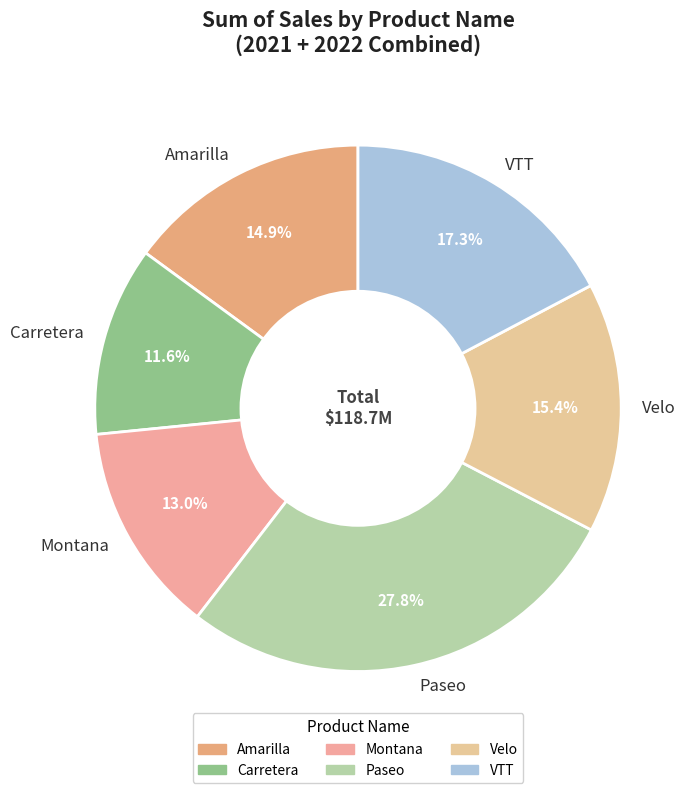

True or false: Amarilla accounts for 26% of the total.

False